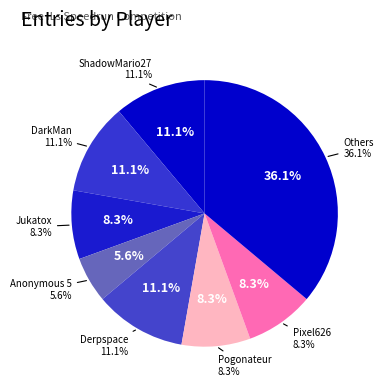

Does any single category account for the majority?

No